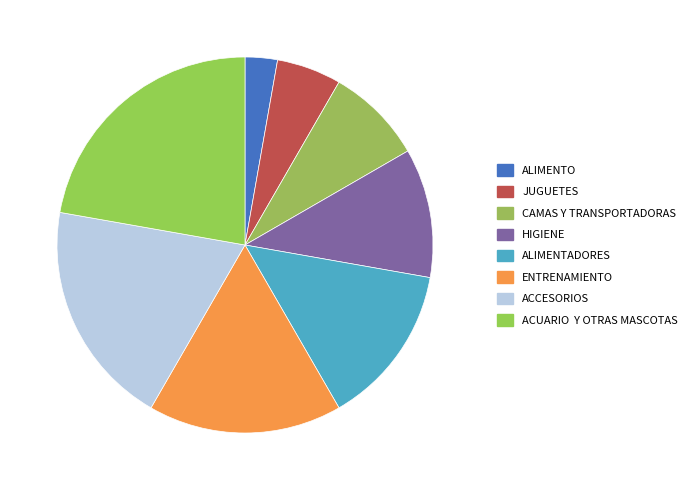

Approximately how many times larger is the value at CAMAS Y TRANSPORTADORAS compared to ACCESORIOS?

0.4